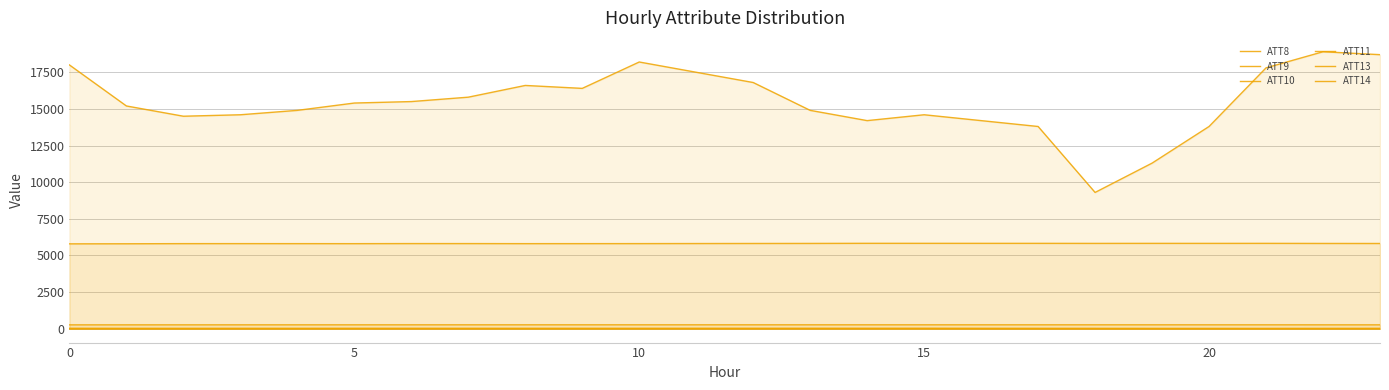

What is the difference between the highest and lowest values at 19?

11296.4